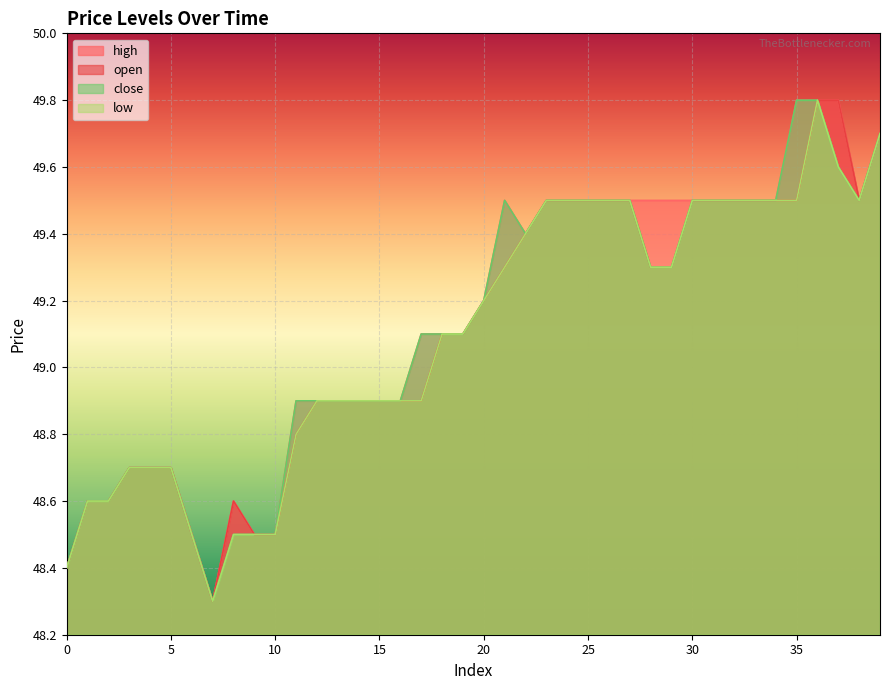

True or false: open and low cross at least once.

False